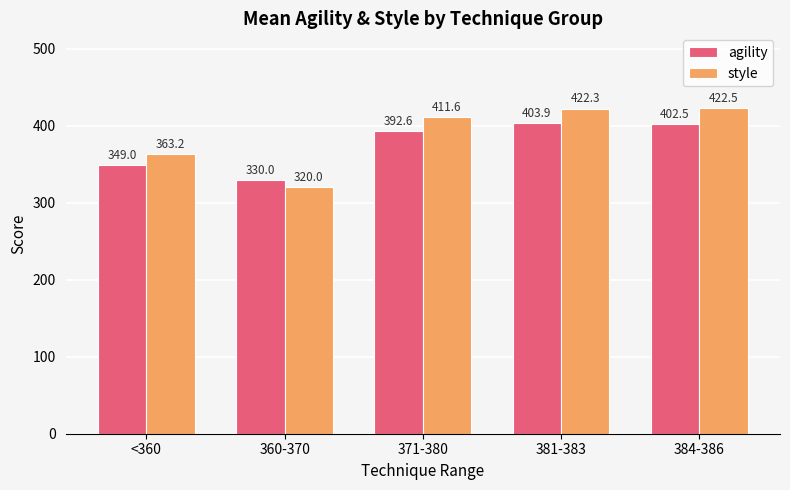

Between <360 and 360-370, which series saw the biggest shift?

style